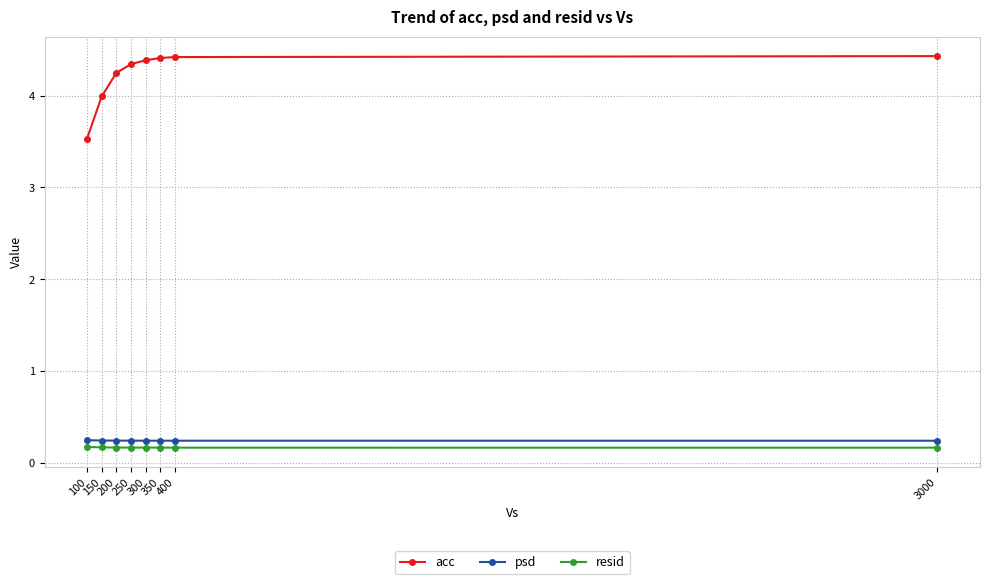

What is the maximum value shown in the chart?

4.4